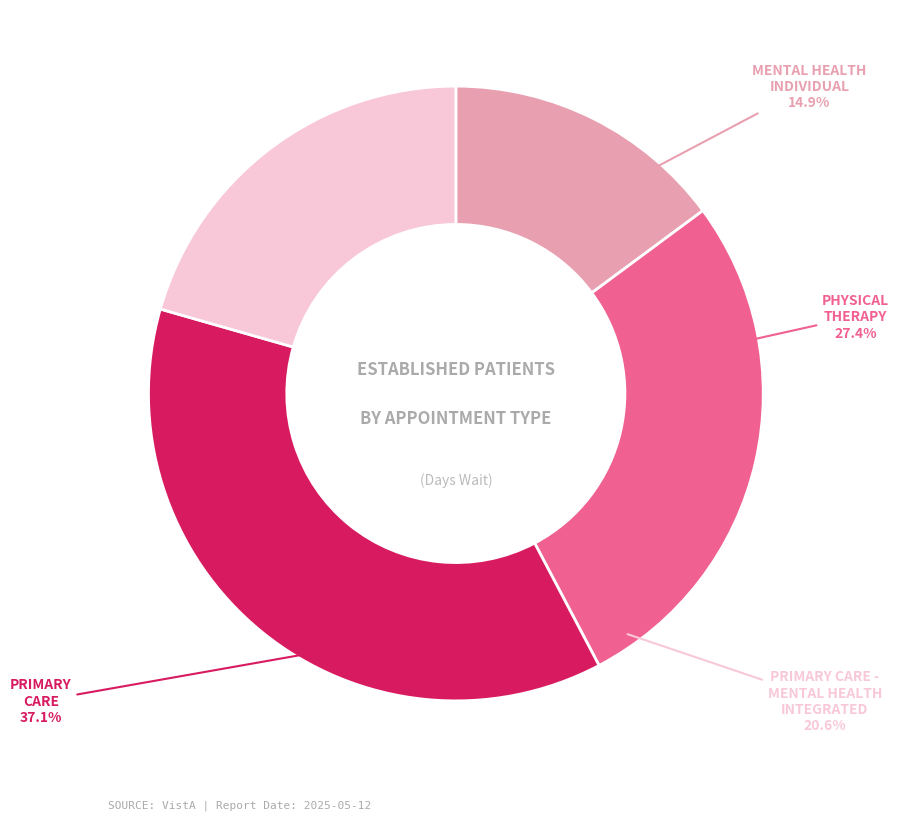

Which slice is the smallest?

MENTAL HEALTH INDIVIDUAL